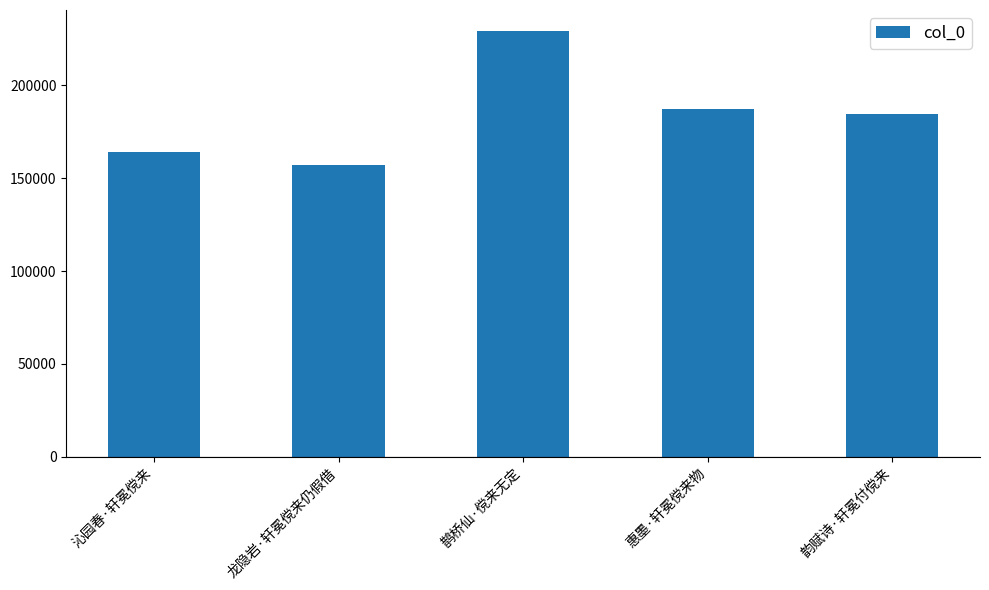

How many bars are there in total?

5